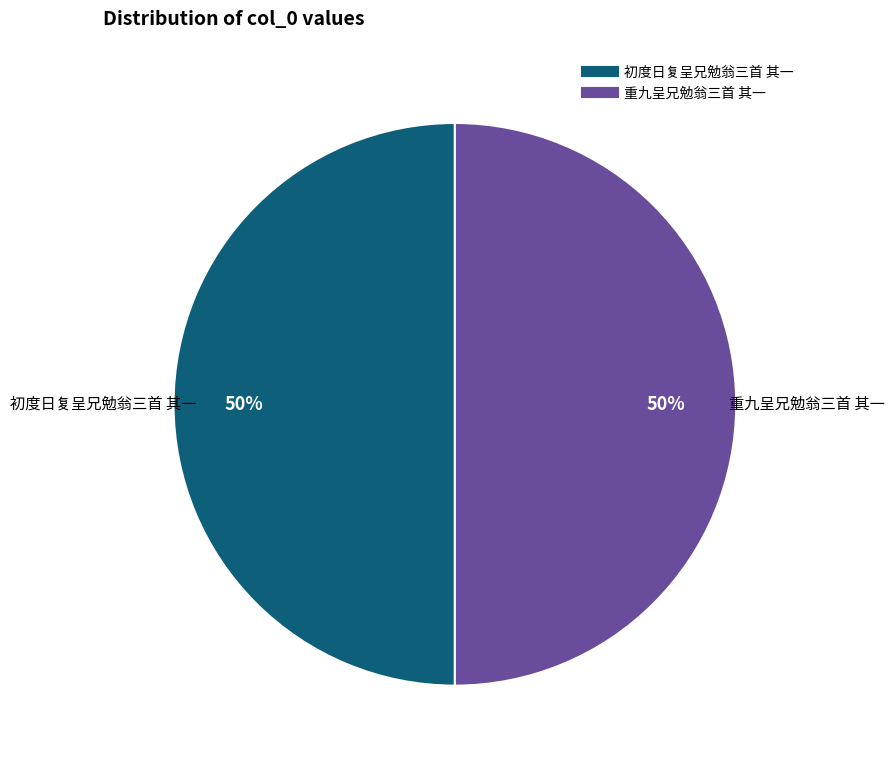

The 重九呈兄勉翁三首 其一 slice represents 41% of the pie. True or false?

False